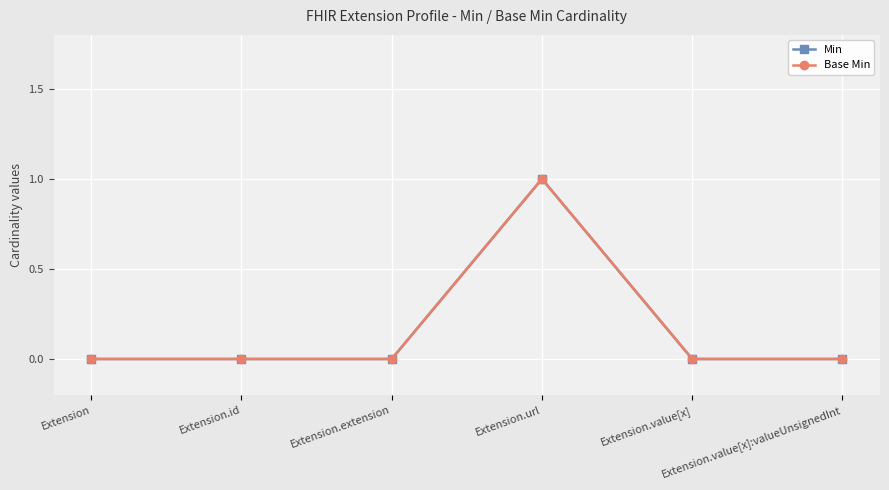

Does the chart have visible grid lines?

Yes